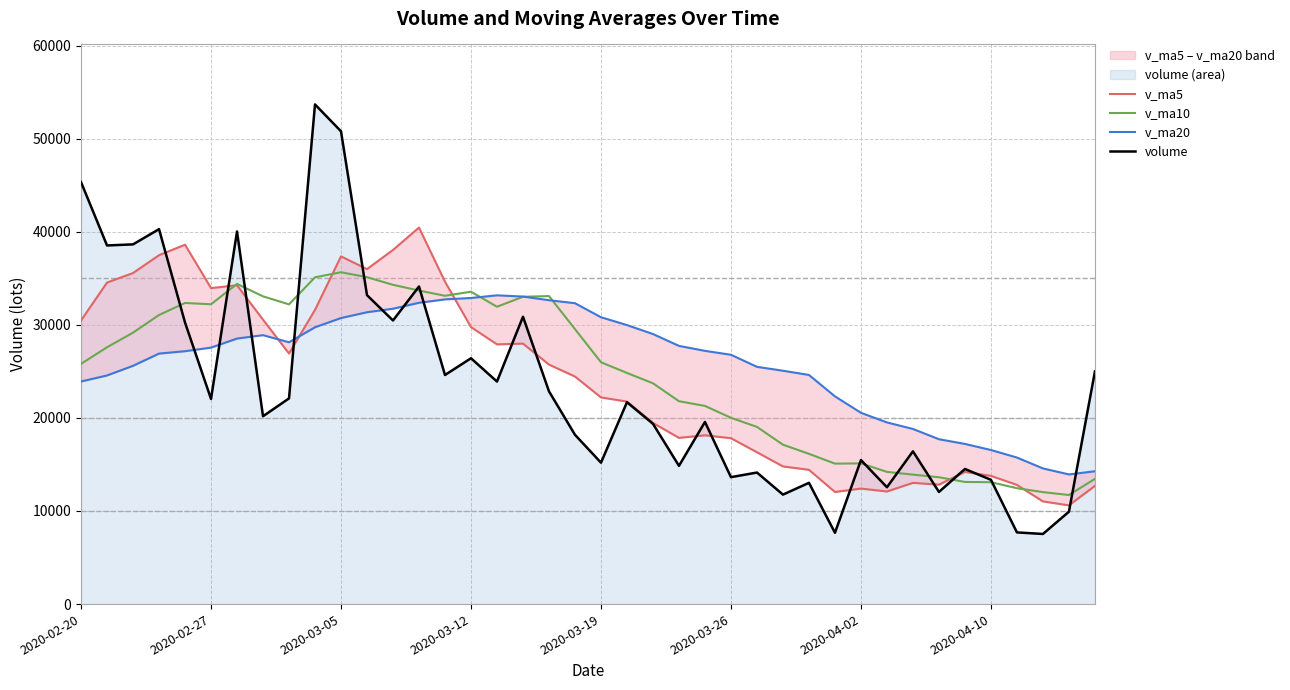

List the series in order of their overall mean, highest first.

v_ma20, v_ma10, v_ma5, volume